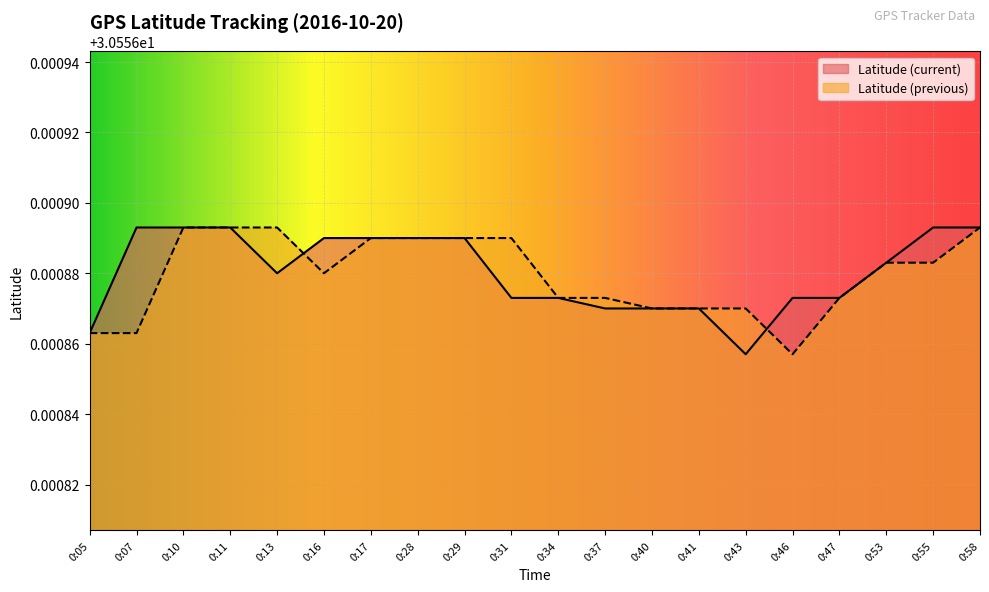

What is the value of the Latitude (previous) point at the 3rd from the left?

30.6